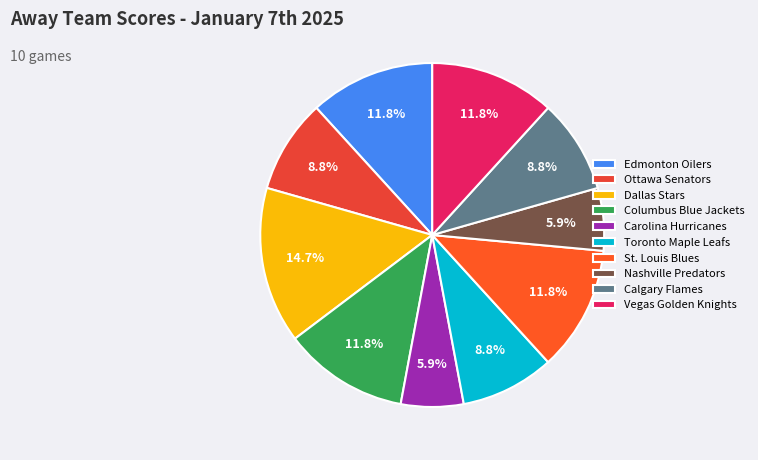

How many segments does this pie chart have?

10